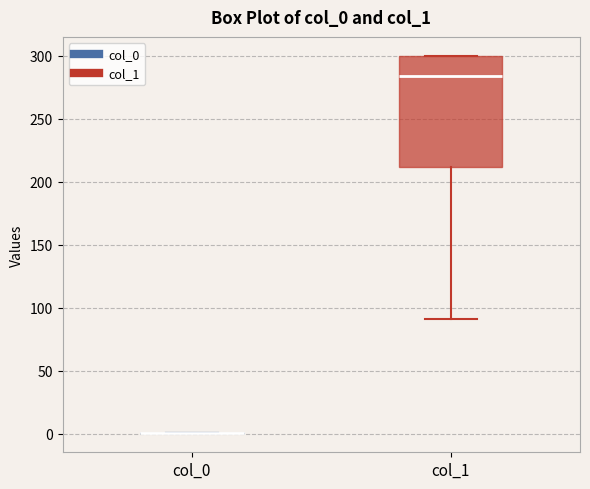

Reading left to right, transcribe this box plot: for each box, give where its median line is, the range the box spans, and where its two whiskers end, as read against the y-axis. The values are not printed on the chart, so give them approximately, as read against the axis.

col_0: box collapsed to a line at 0, whiskers 0 to 0
col_1: median 285, box 210 to 300, whiskers 90 to 300